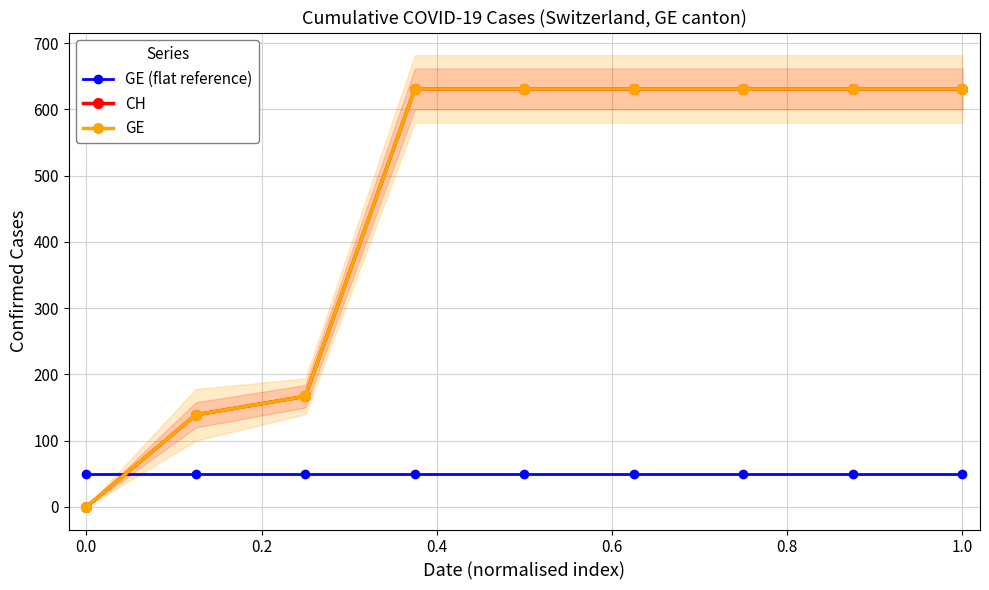

True or false: GE has more than 1 points higher than both neighbors.

False